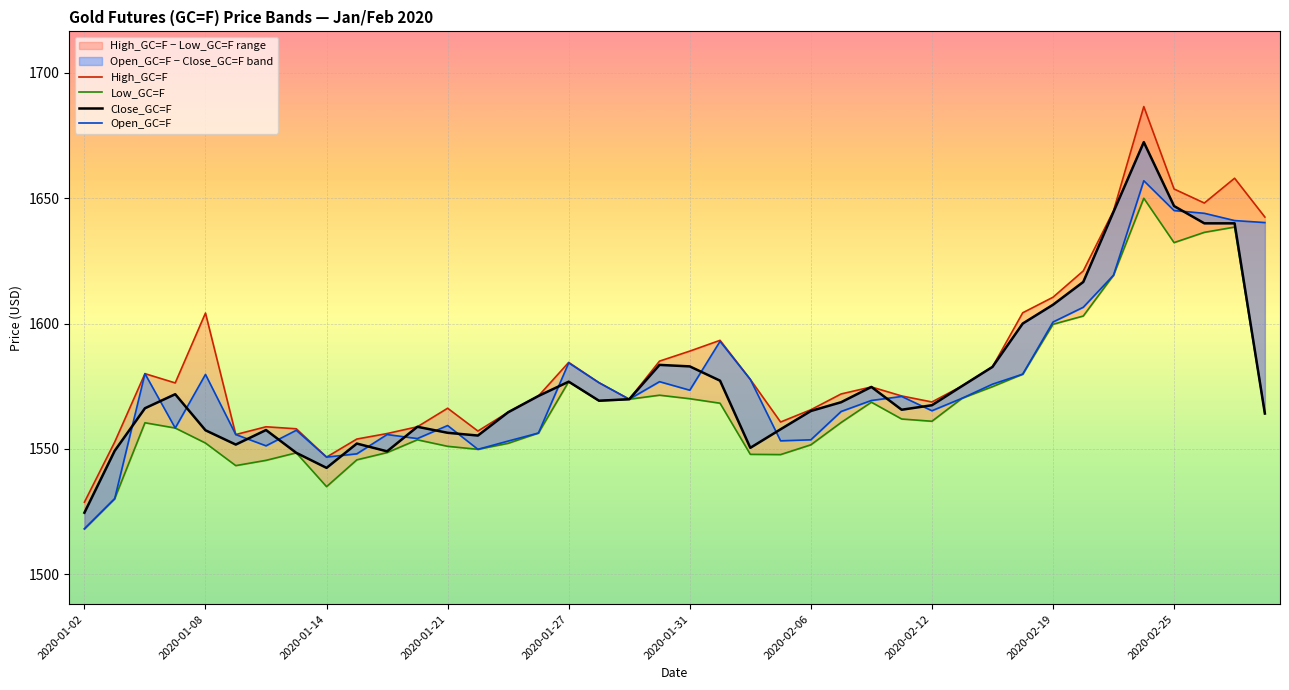

What are all the series names shown in the legend?

High_GC=F, Low_GC=F, Close_GC=F, Open_GC=F